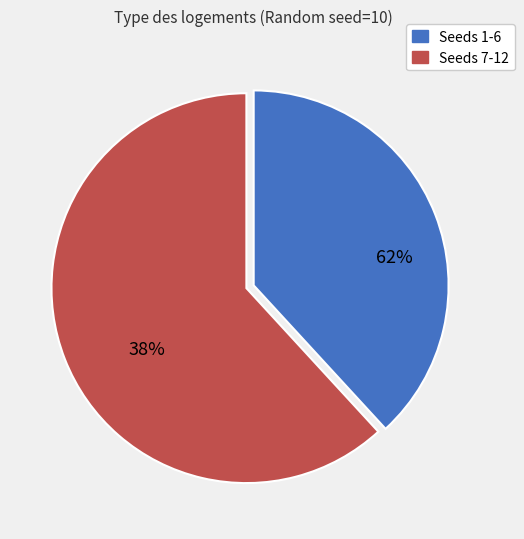

Which category has the smallest portion of the pie?

7